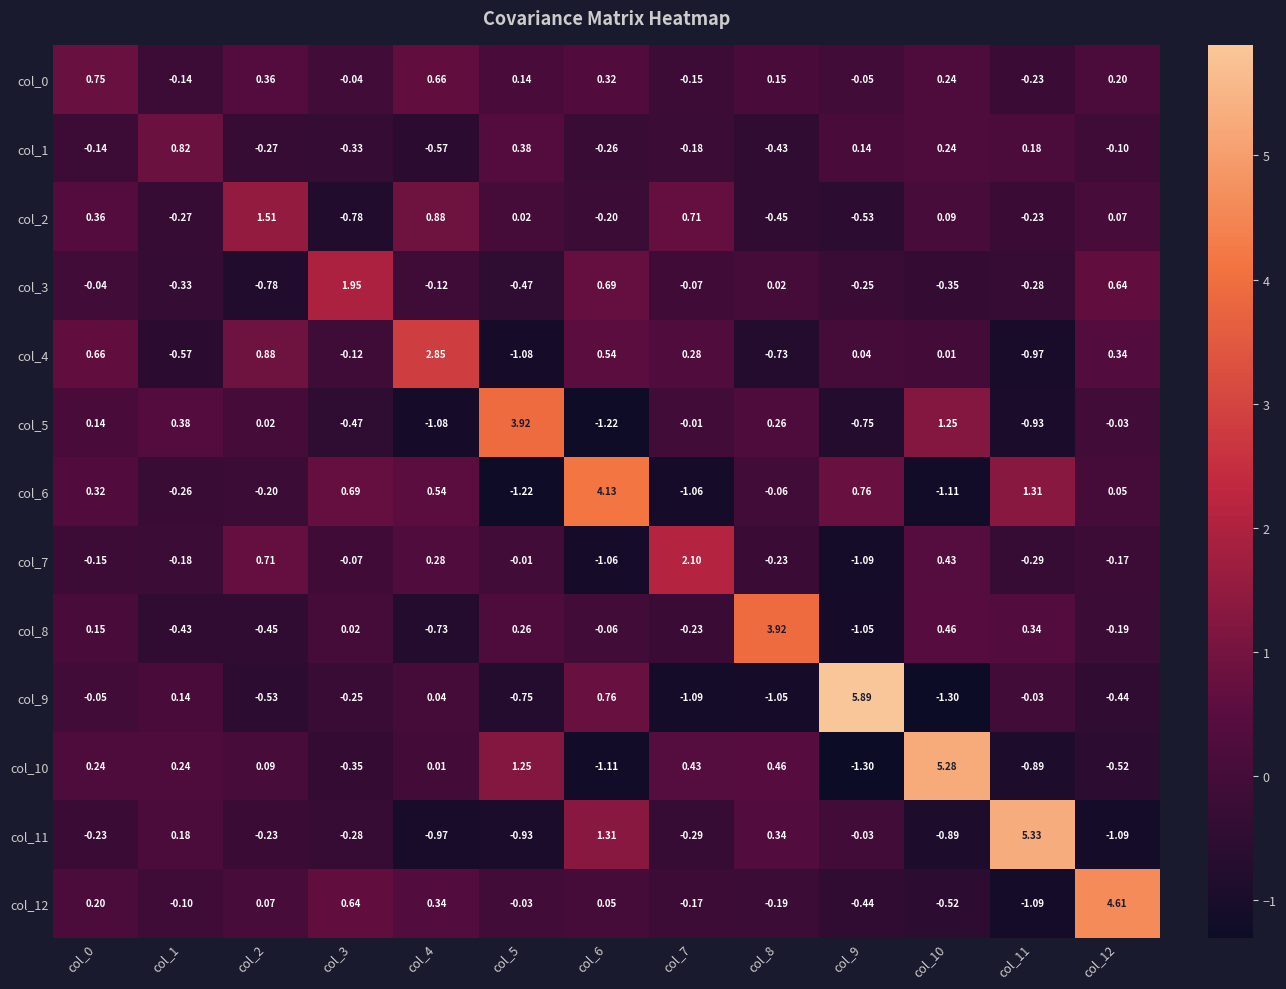

How many series are shown in this chart?

13